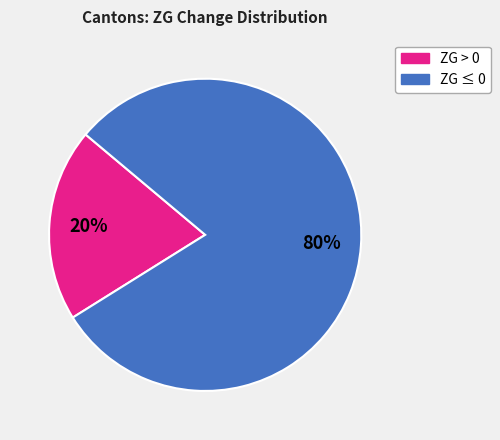

Is there any slice that represents more than half of the pie?

Yes